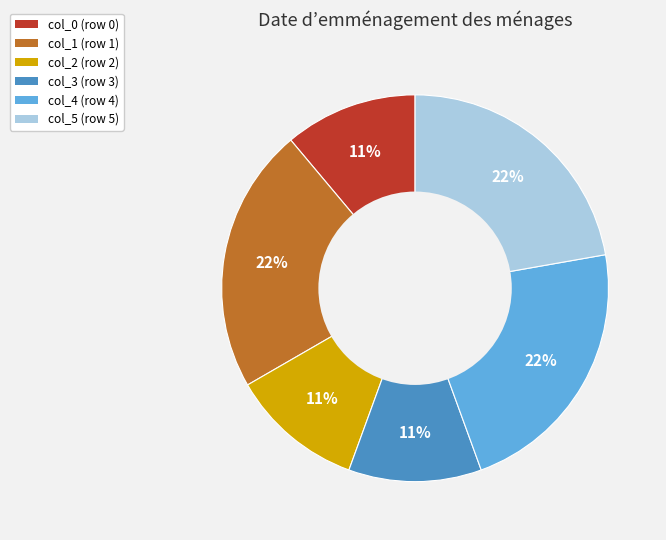

To the nearest percent, what is the difference between the largest and smallest slice percentages?

11%